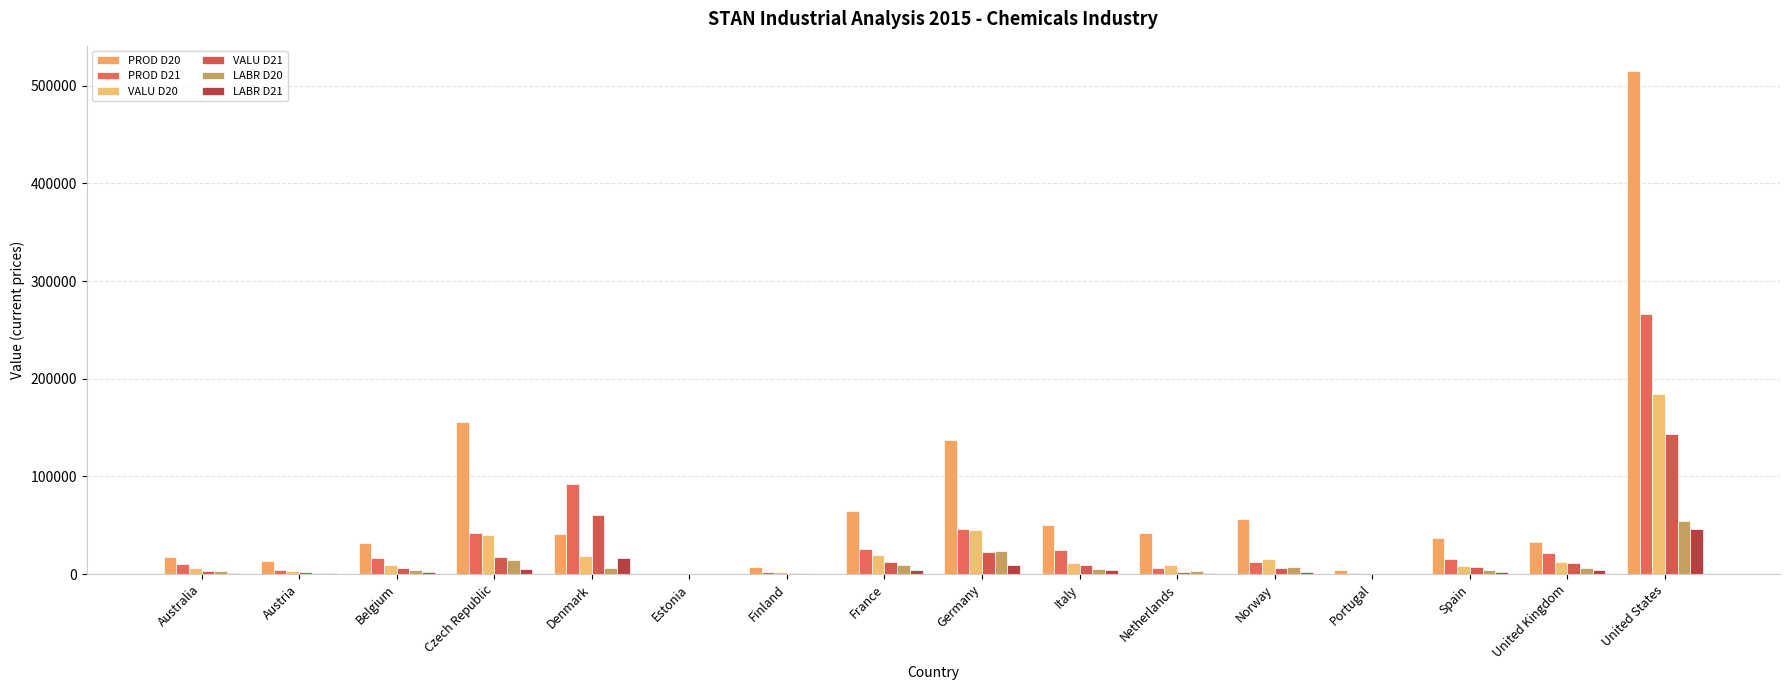

Reading left to right, extract all data points from this chart.

PROD D20: Australia=17390.0	Austria=13142.2	Belgium=32184.7	Czech Republic=155577.0	Denmark=41360.0	Estonia=429.8	Finland=7559.0	France=64869.0	Germany=137727.0	Italy=50506.5	Netherlands=41782.0	Norway=56741.0	Portugal=4356.5	Spain=36741.0	United Kingdom=32794.0	United States=515221.0
PROD D21: Australia=10427.0	Austria=4268.9	Belgium=15967.8	Czech Republic=41847.0	Denmark=92114.0	Estonia=45.4	Finland=1835.0	France=26029.0	Germany=46535.0	Italy=25044.1	Netherlands=5784.0	Norway=12448.0	Portugal=1175.9	Spain=15161.0	United Kingdom=21282.0	United States=266206.0
VALU D20: Australia=6061.0	Austria=2750.7	Belgium=9208.1	Czech Republic=40096.0	Denmark=18022.0	Estonia=106.1	Finland=2022.0	France=19595.0	Germany=45580.0	Italy=10896.2	Netherlands=9497.0	Norway=15300.0	Portugal=878.7	Spain=8061.0	United Kingdom=12217.0	United States=184192.0
VALU D21: Australia=3451.0	Austria=2190.2	Belgium=5799.6	Czech Republic=17707.0	Denmark=60233.0	Estonia=11.0	Finland=1315.0	France=12412.0	Germany=22858.0	Italy=8888.5	Netherlands=2423.0	Norway=6492.0	Portugal=505.2	Spain=6833.0	United Kingdom=11848.0	United States=143569.0
LABR D20: Australia=2949.0	Austria=1169.7	Belgium=4169.7	Czech Republic=14359.0	Denmark=6417.0	Estonia=50.2	Finland=775.0	France=8882.0	Germany=24028.0	Italy=5723.3	Netherlands=3475.0	Norway=7609.0	Portugal=356.8	Spain=3954.0	United Kingdom=6748.0	United States=54606.0
LABR D21: Australia=1466.0	Austria=999.3	Belgium=2219.7	Czech Republic=4980.0	Denmark=16429.0	Estonia=9.2	Finland=264.0	France=4218.0	Germany=8909.0	Italy=4034.3	Netherlands=902.0	Norway=2019.0	Portugal=204.2	Spain=2115.0	United Kingdom=4114.0	United States=45877.0